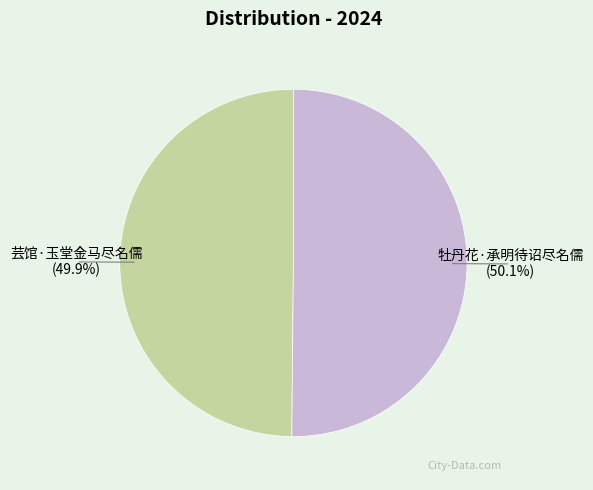

Is there a majority slice in this chart?

Yes